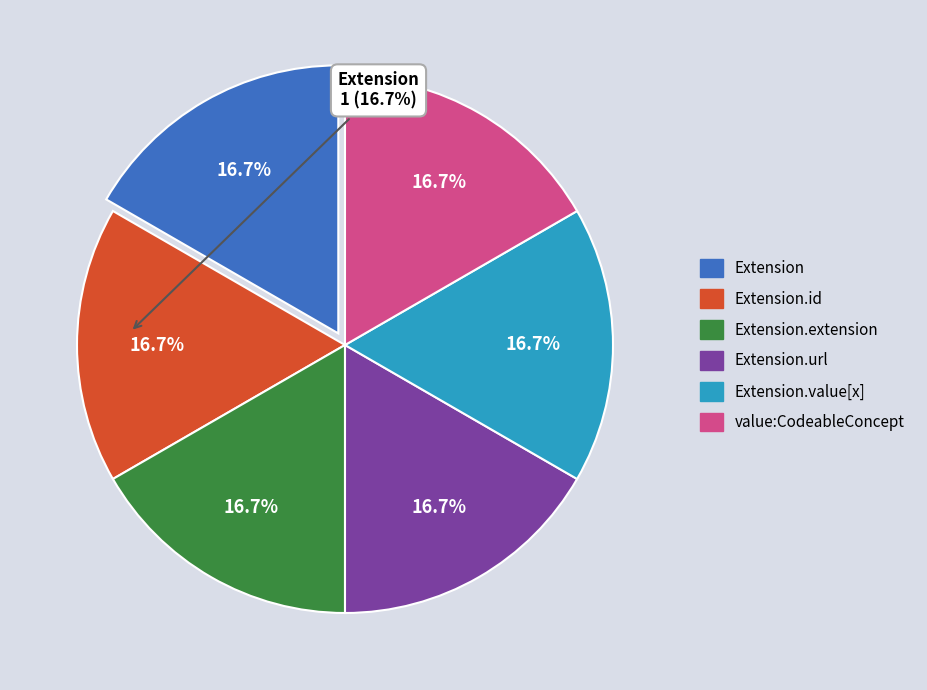

How many slices are in this pie chart?

6